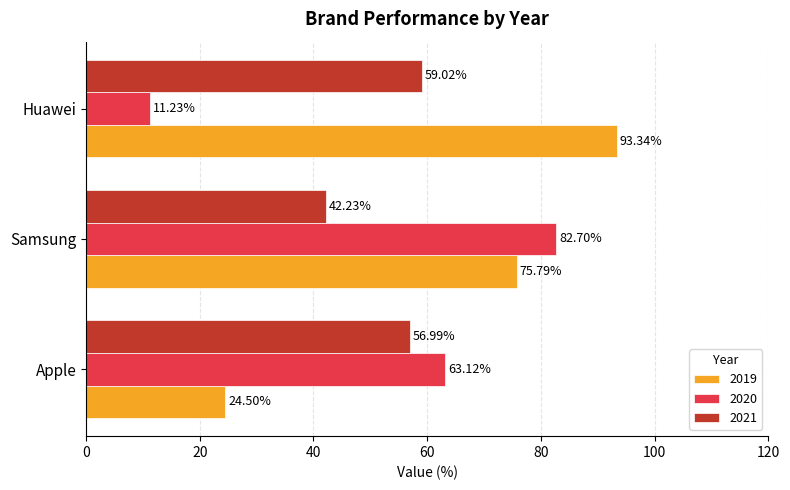

What are all the series names shown in the legend?

2019, 2020, 2021